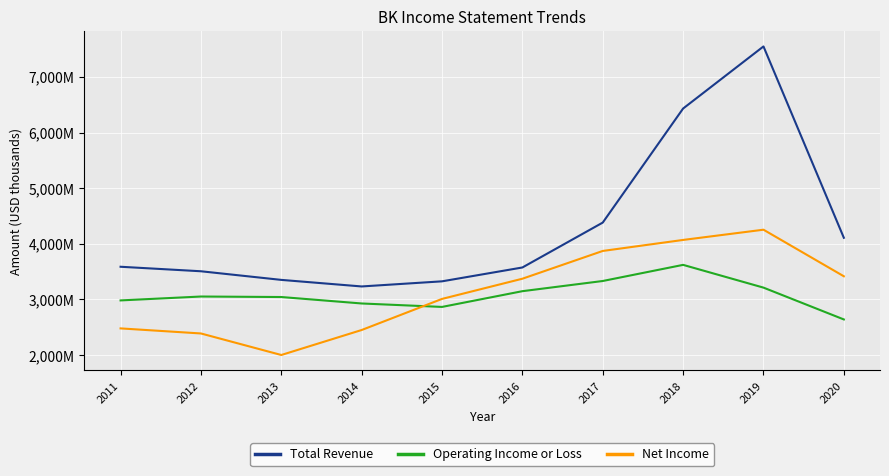

What are all the series names shown in the legend?

Total Revenue, Operating Income or Loss, Net Income